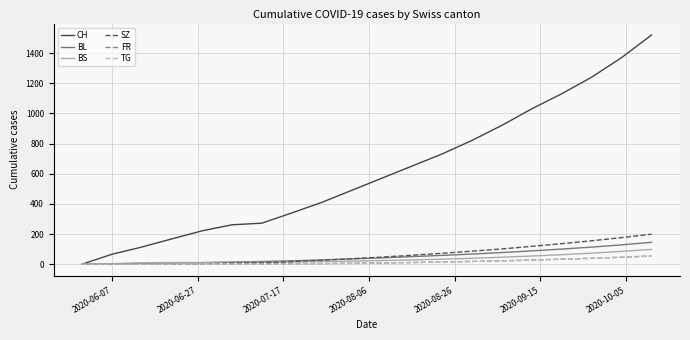

Which series has the widest spread of values?

CH